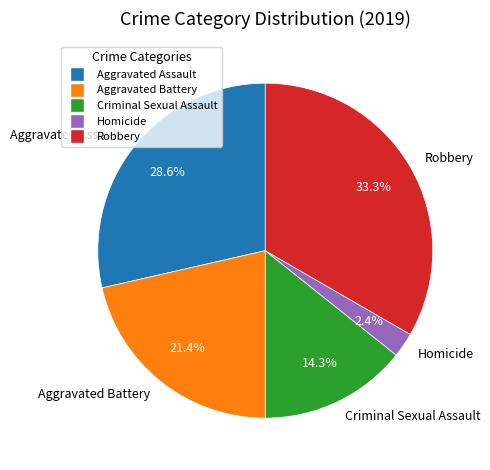

Does any single category account for the majority?

No